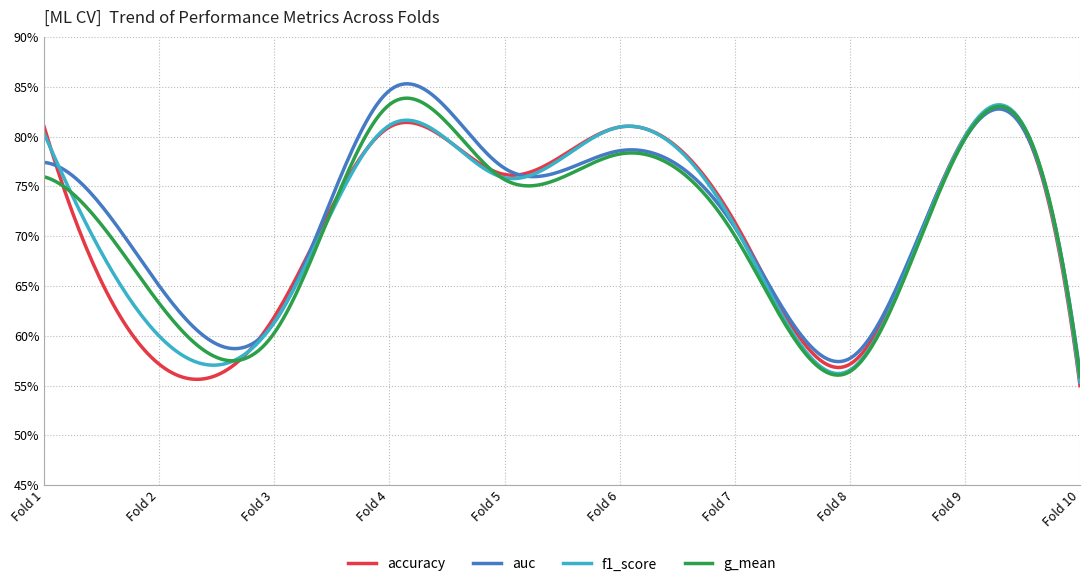

True or false: g_mean and auc intersect in this chart.

False